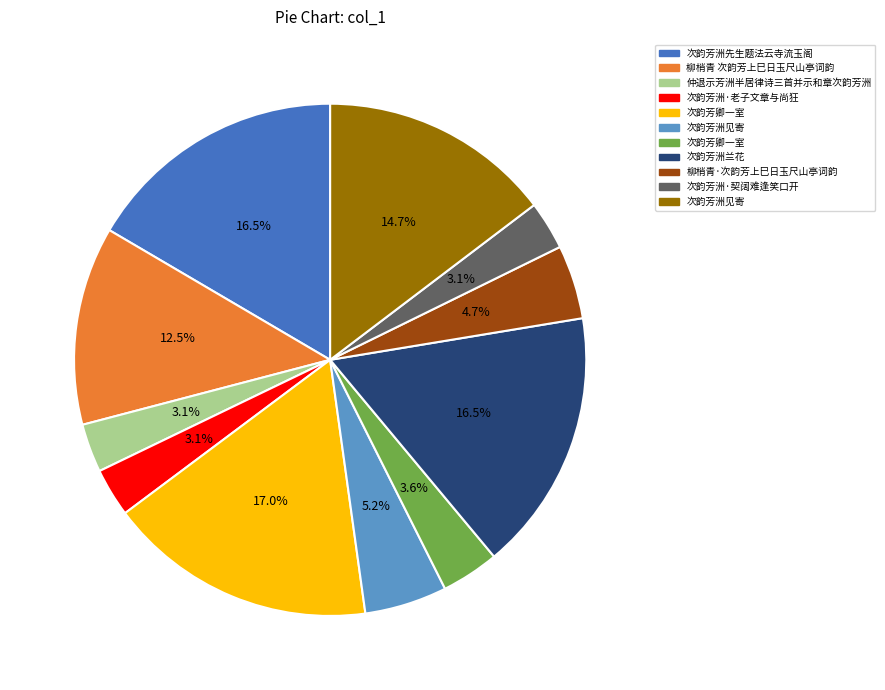

Does any single category account for the majority?

No